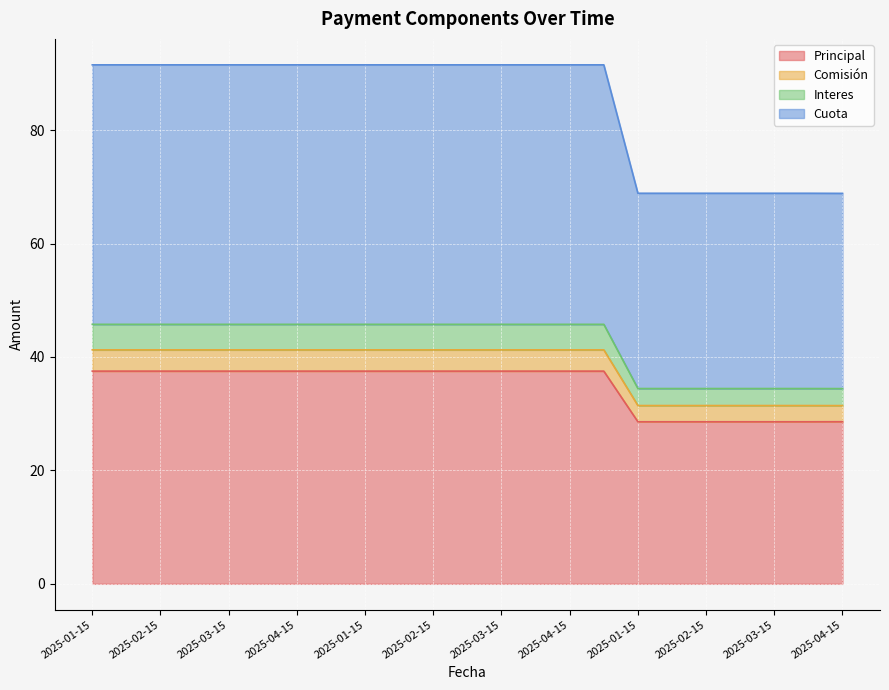

True or false: Cuota and Interes intersect in this chart.

False